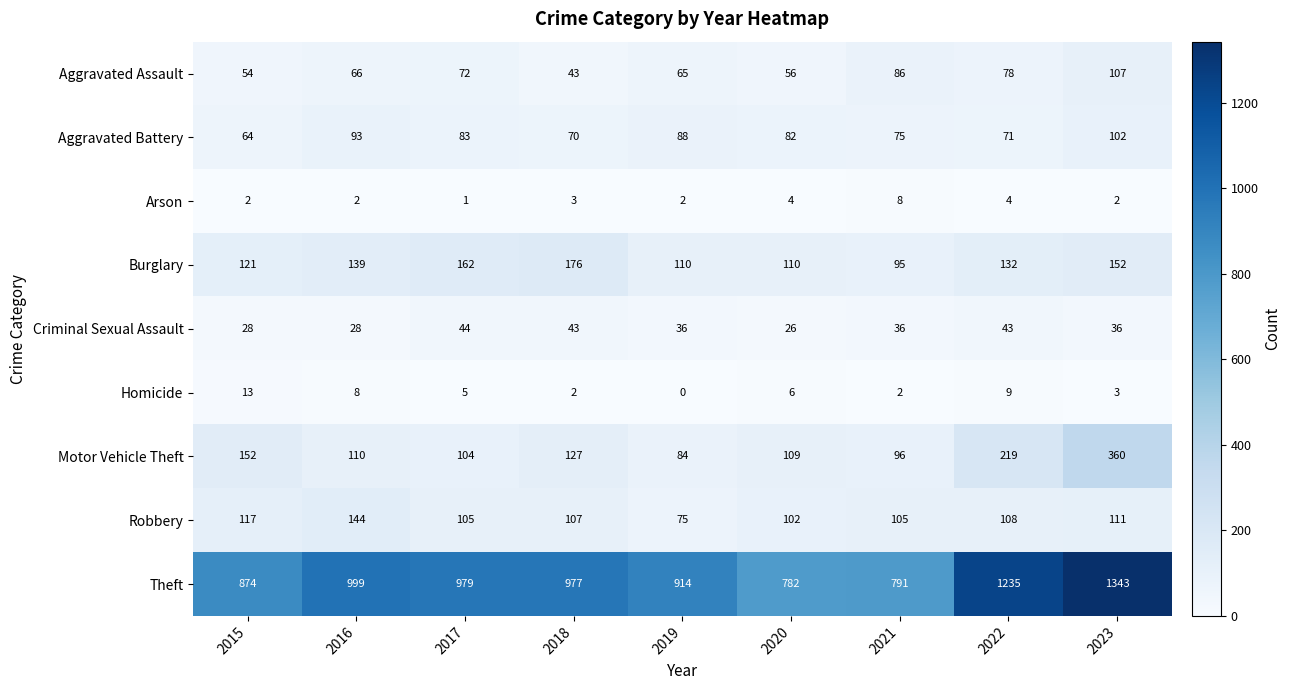

At how many categories does at least one series exceed 1278?

1